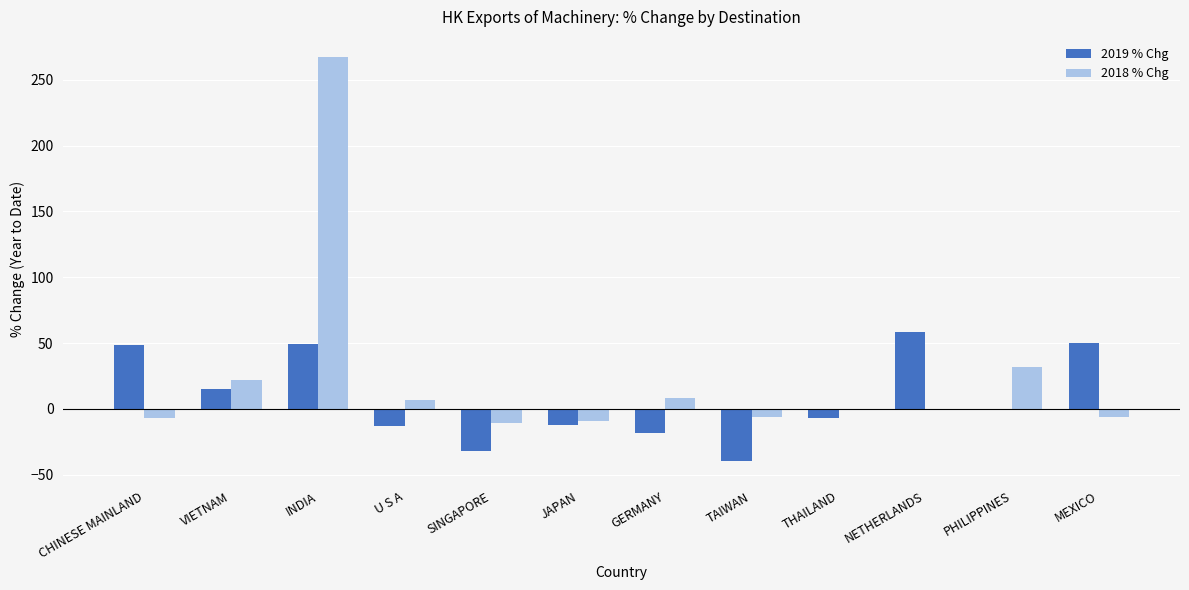

Count the number of data series in this chart.

2